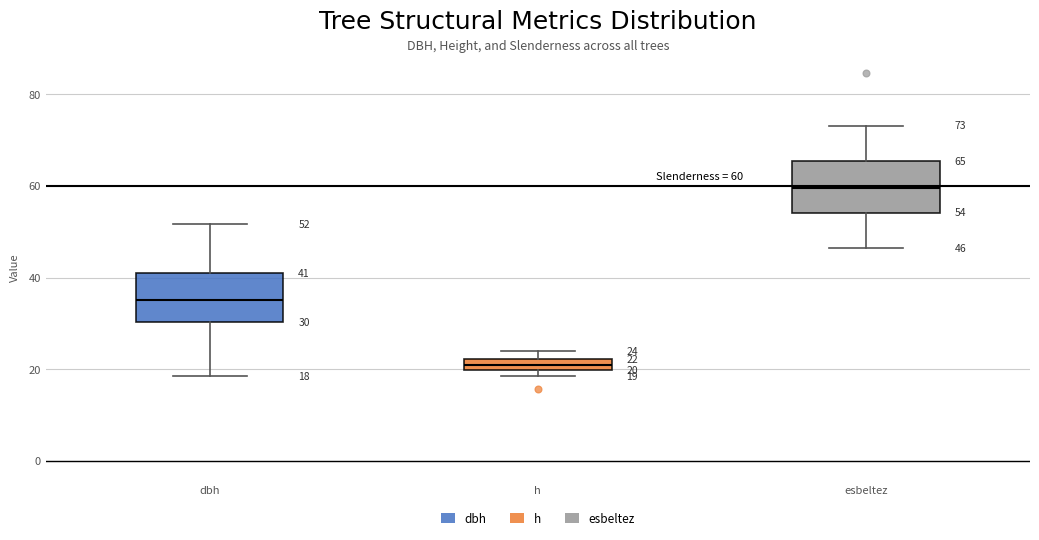

Which box has the lowest median line?

h